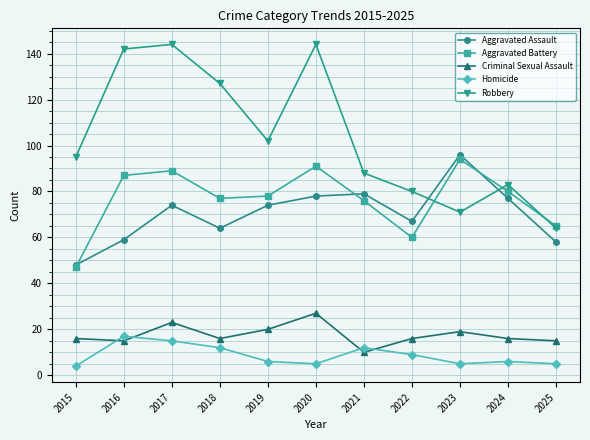

Count the number of categories in the chart.

11